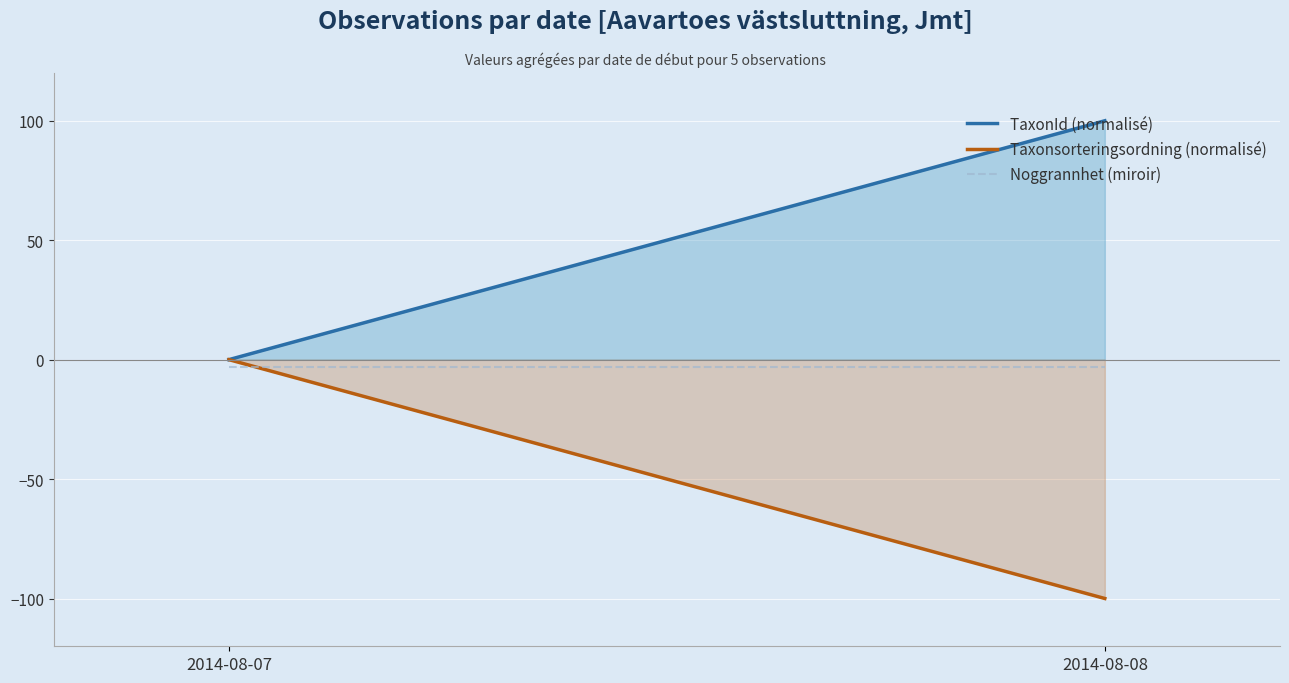

How many data points does each series have?

2